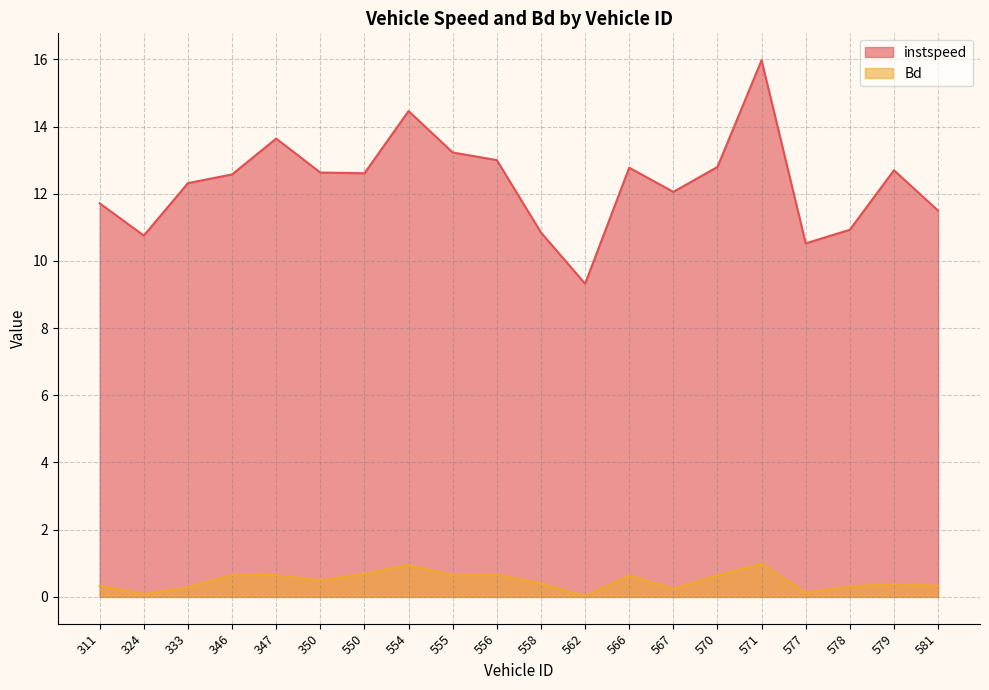

What is the difference between the highest and lowest values at 347?

13.0